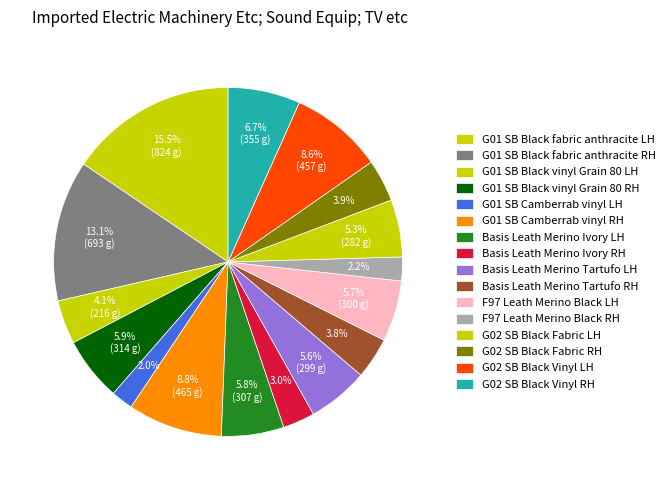

Count the number of slices in the pie.

16